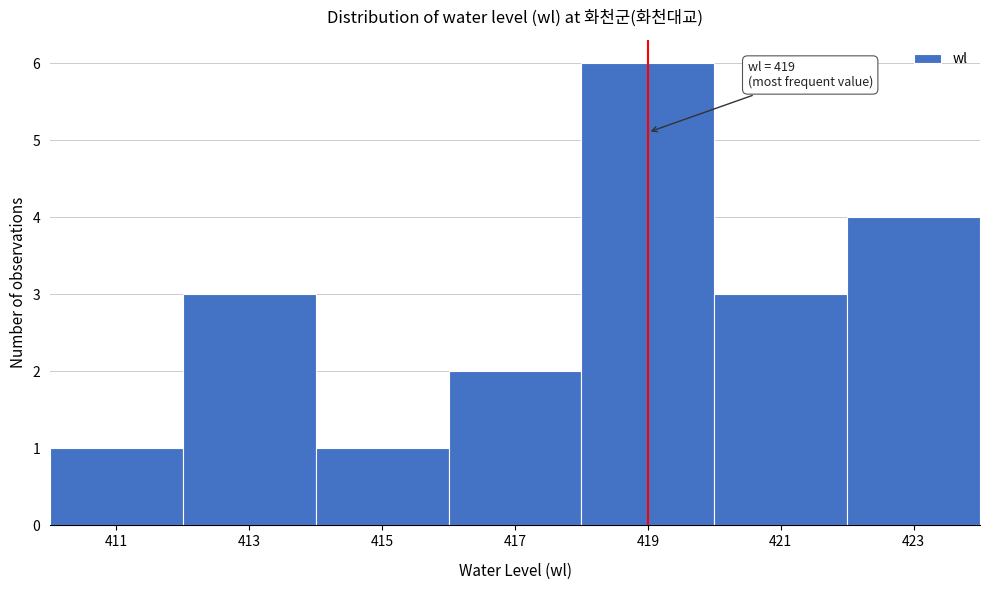

Which range on the x-axis has the tallest bar?

418 to 420